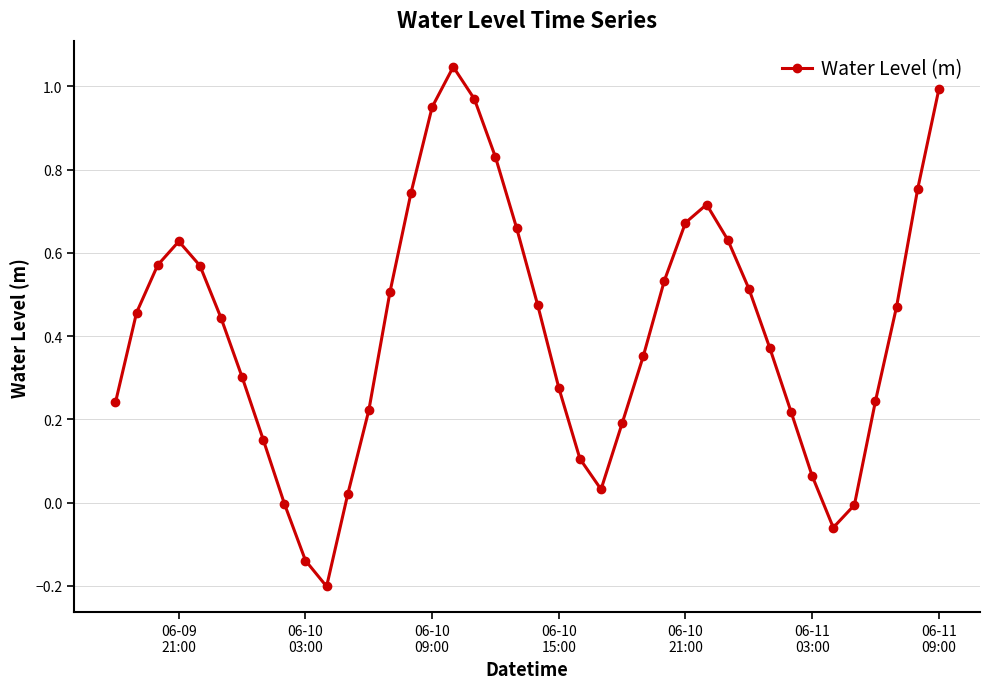

What is the difference between the maximum and minimum values?

1.2